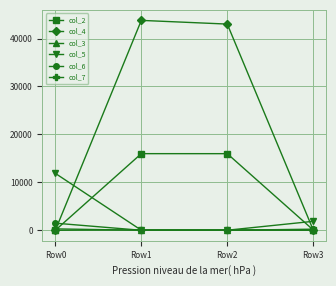

What is the sum of all col_6 values?

1718.7